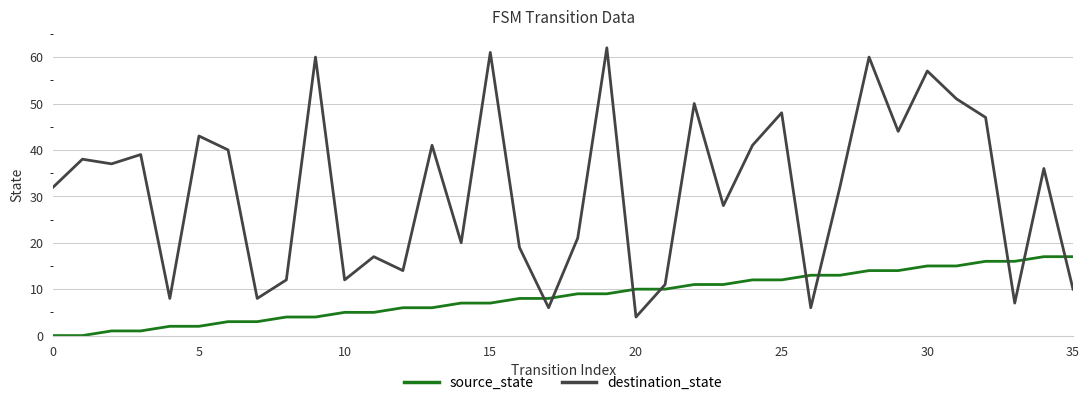

How many lines are shown in the chart?

2